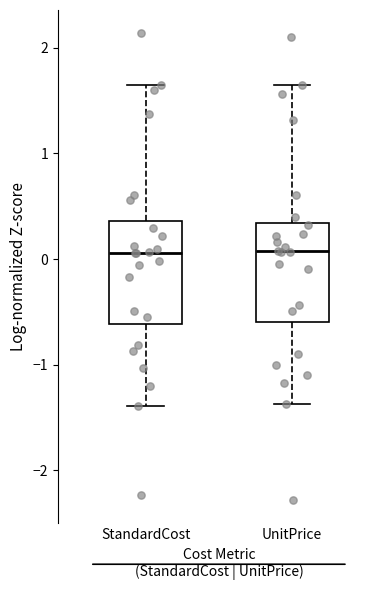

Reading left to right, transcribe this box plot: for each box, give where its median line is, the range the box spans, and where its two whiskers end, as read against the y-axis. The values are not printed on the chart, so give them approximately, as read against the axis.

StandardCost: median 0.1, box -0.6 to 0.4, whiskers -1.4 to 1.6
UnitPrice: median 0.1, box -0.6 to 0.3, whiskers -1.4 to 1.6